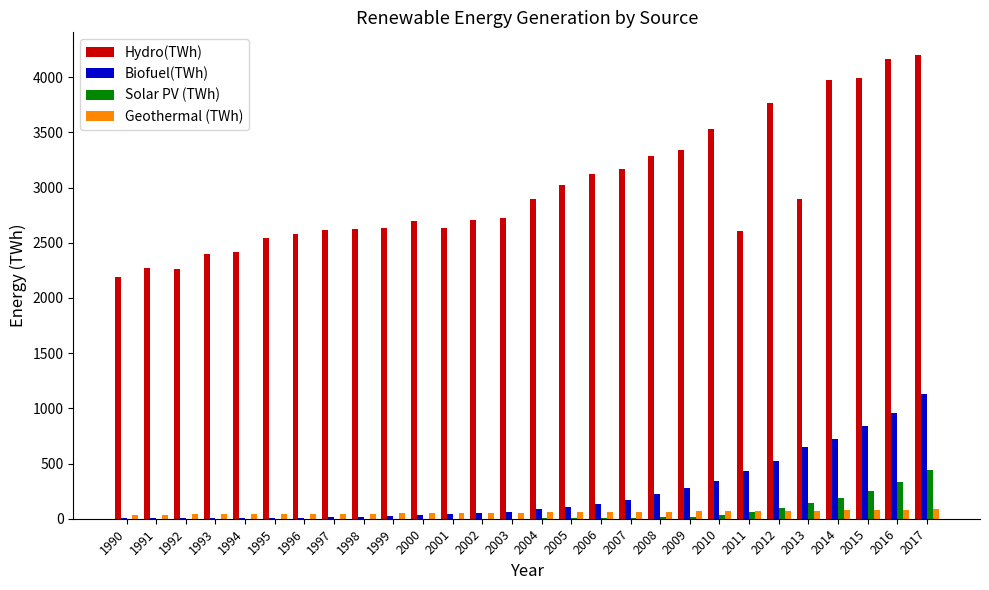

What is the spread (max minus min) of values at 1997?

2614.3